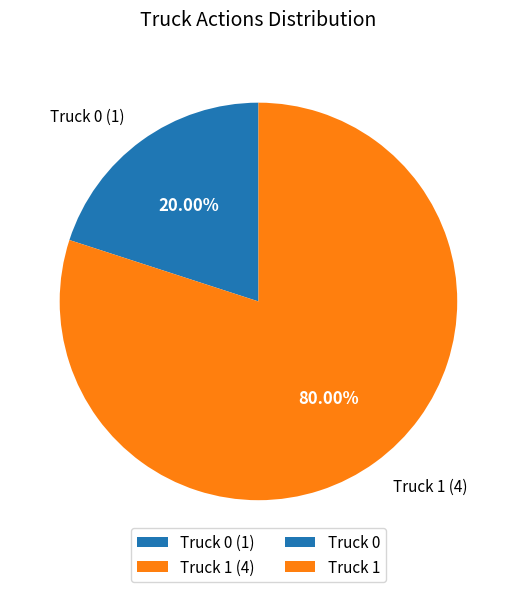

What is the largest slice in the pie chart?

Truck 1